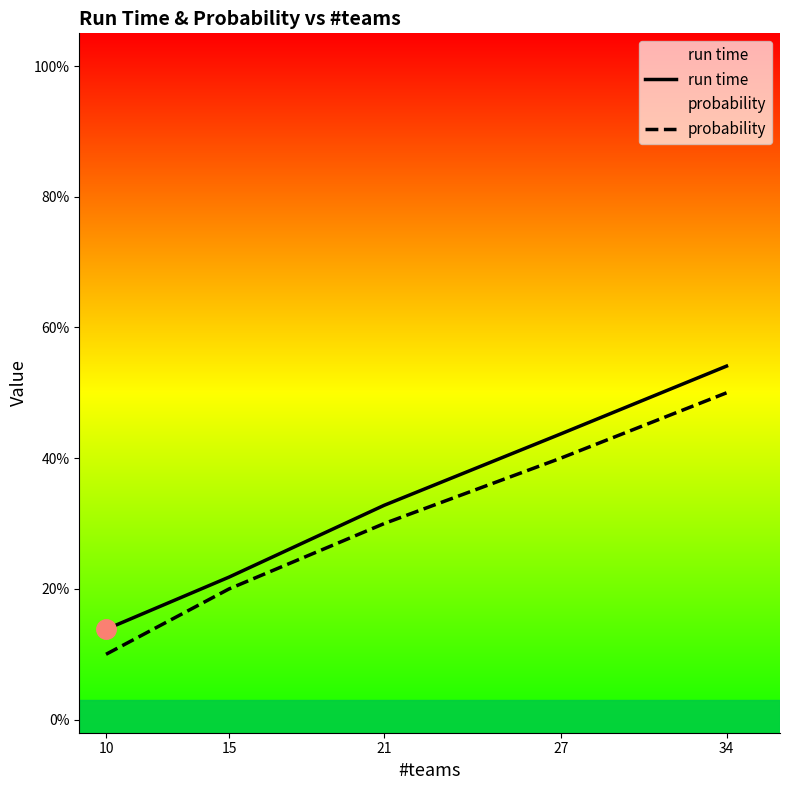

Rank the series at 10 from lowest to highest value.

probability, run time